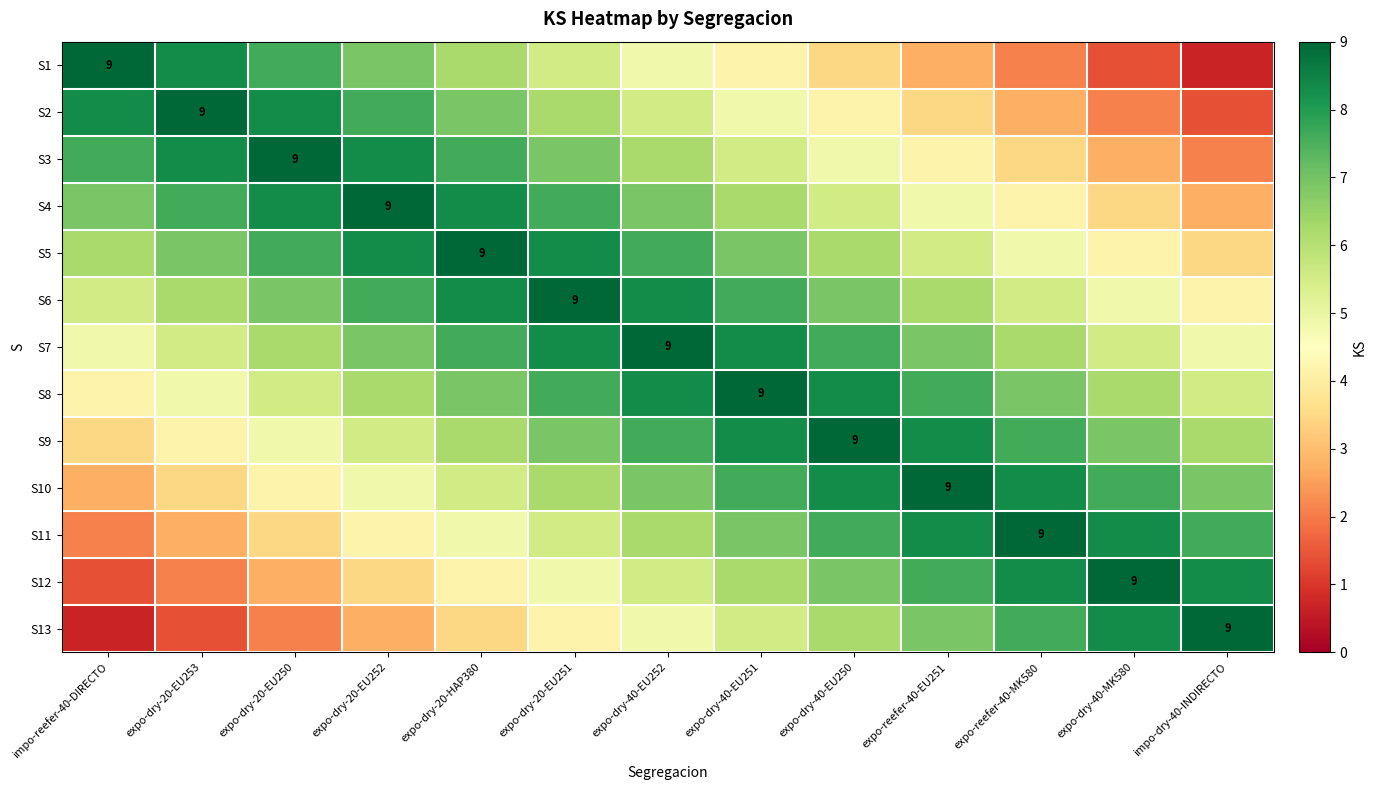

How many values in the S7 series exceed 6?

9